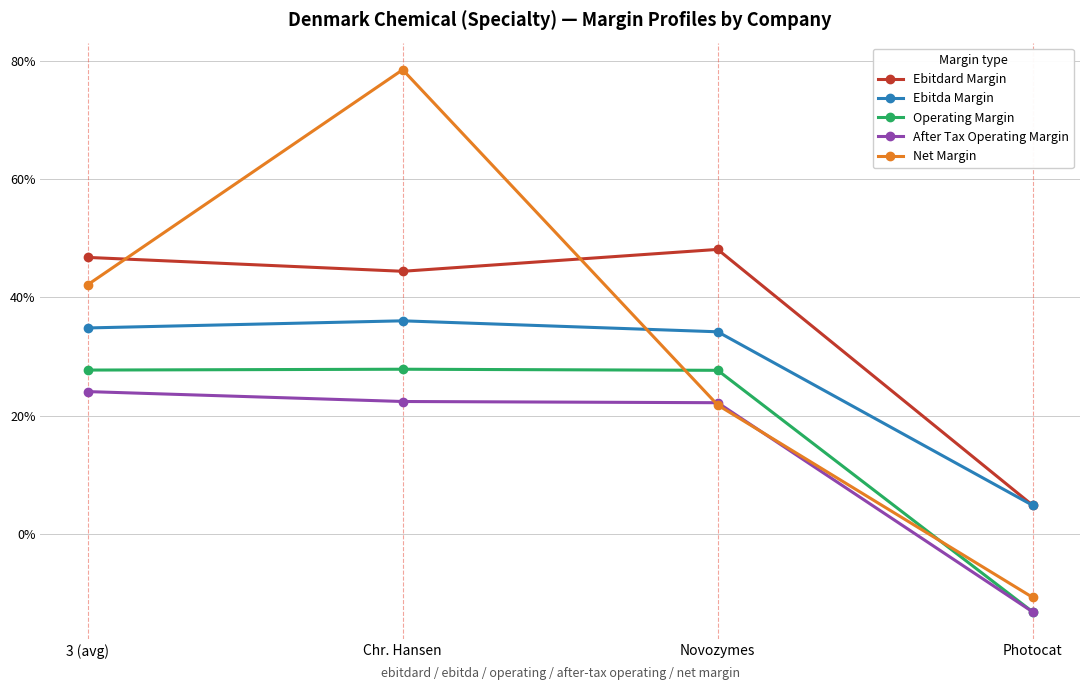

What is the label of the 3rd point from the right?

Chr. Hansen